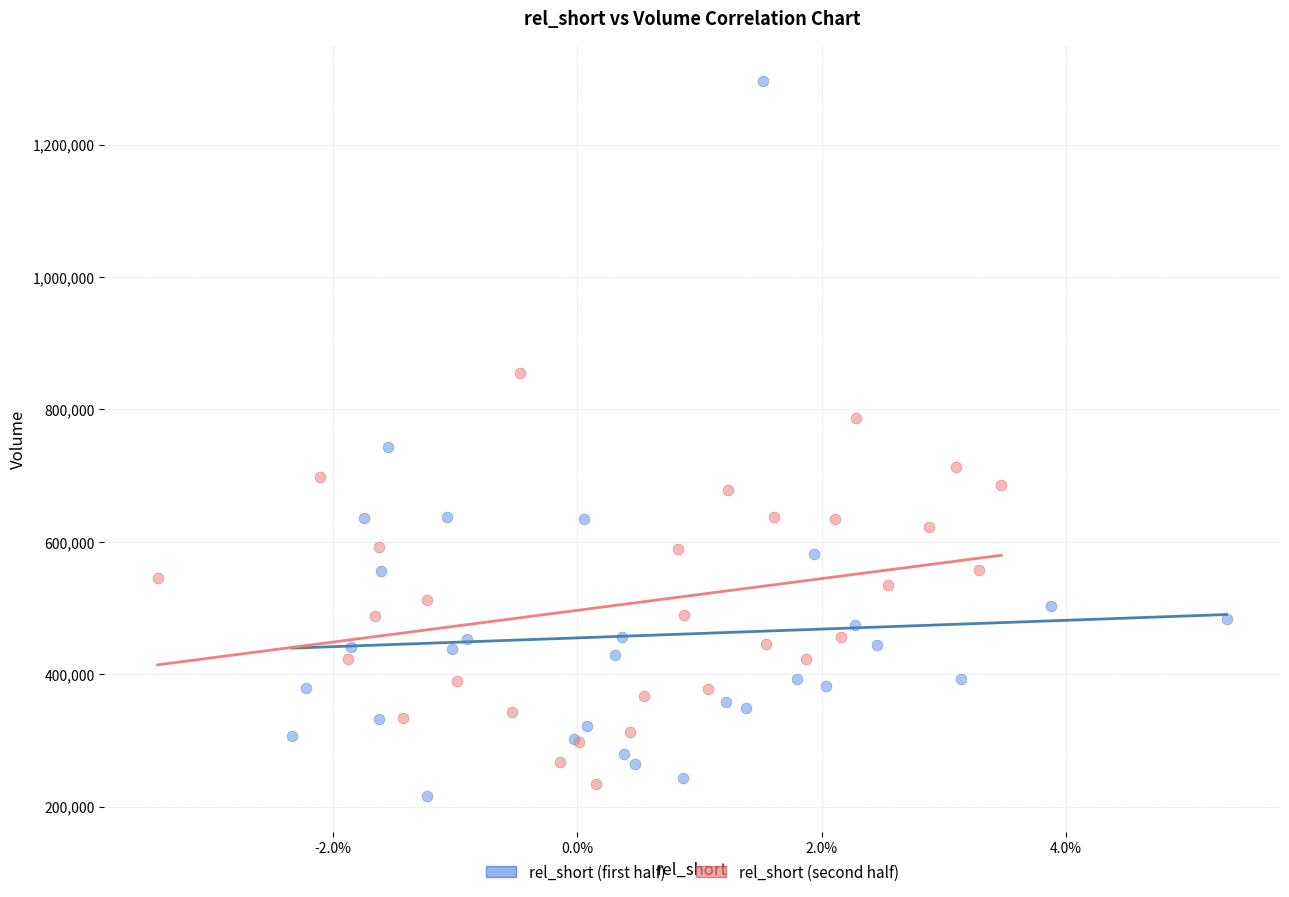

Which series has the largest Y range (max minus min)?

rel_short (first half)